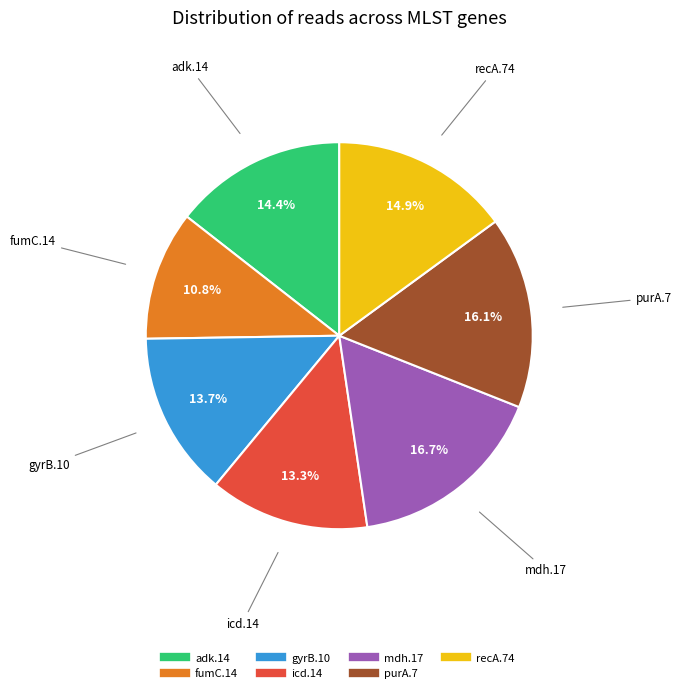

Does any single category account for the majority?

No